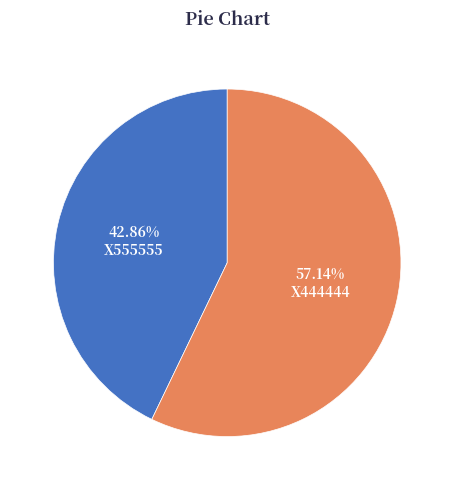

Which slice represents more than half of the pie?

X444444